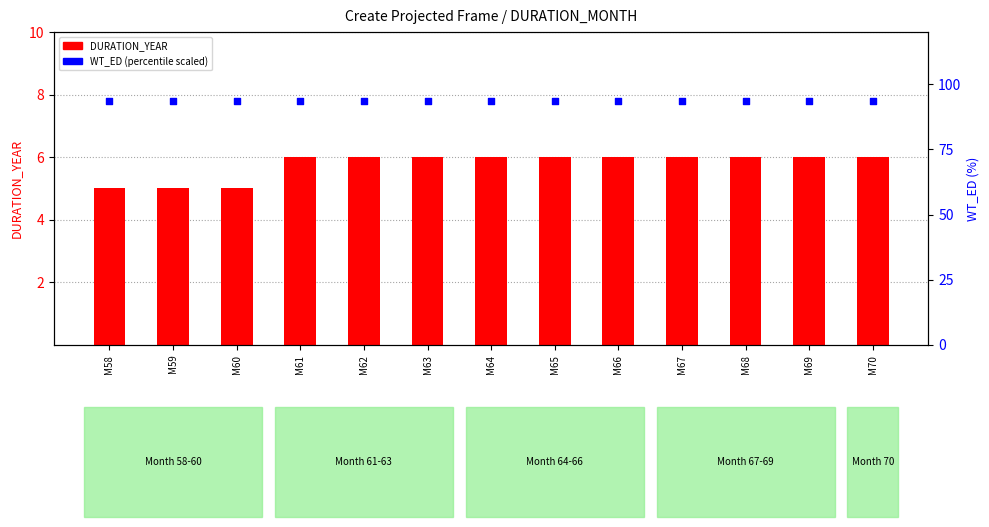

At which category is the sum across all series the highest?

M61